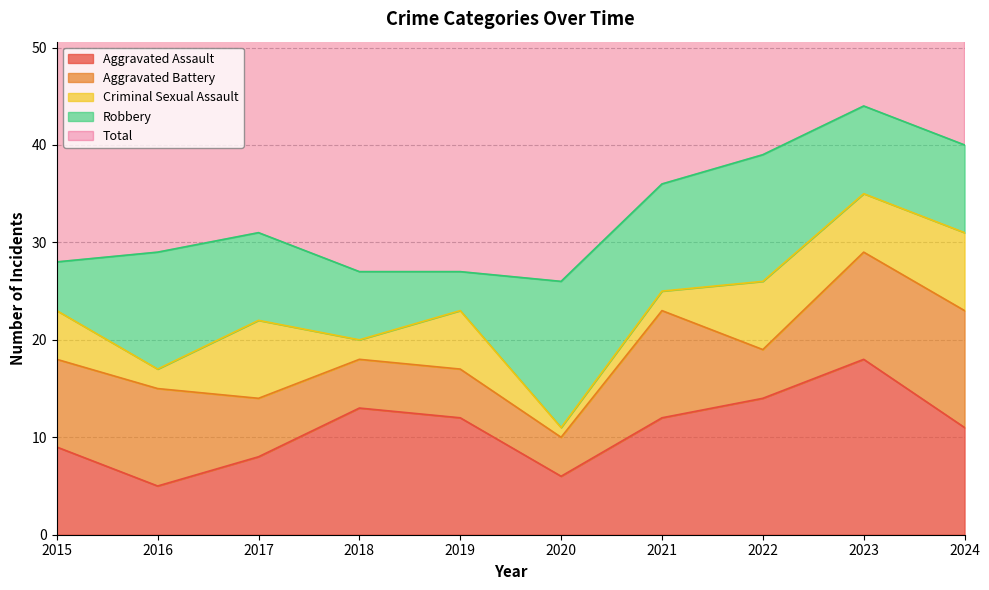

How many distinct data groups are displayed?

5